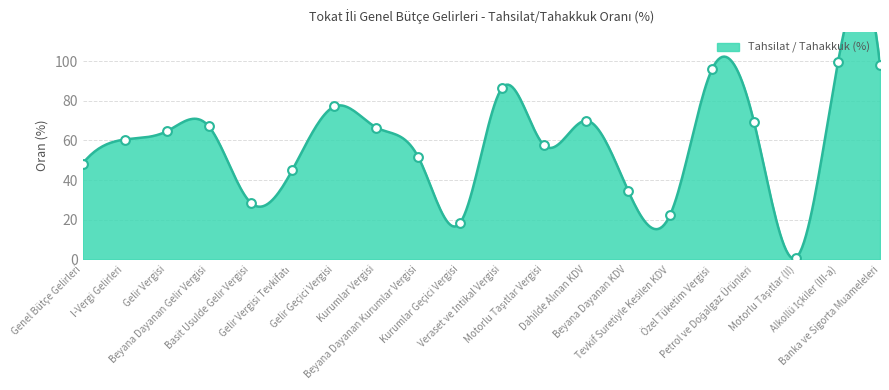

What is the change in value from Genel Bütçe Gelirleri to Petrol ve Doğalgaz Ürünleri?

+20.8